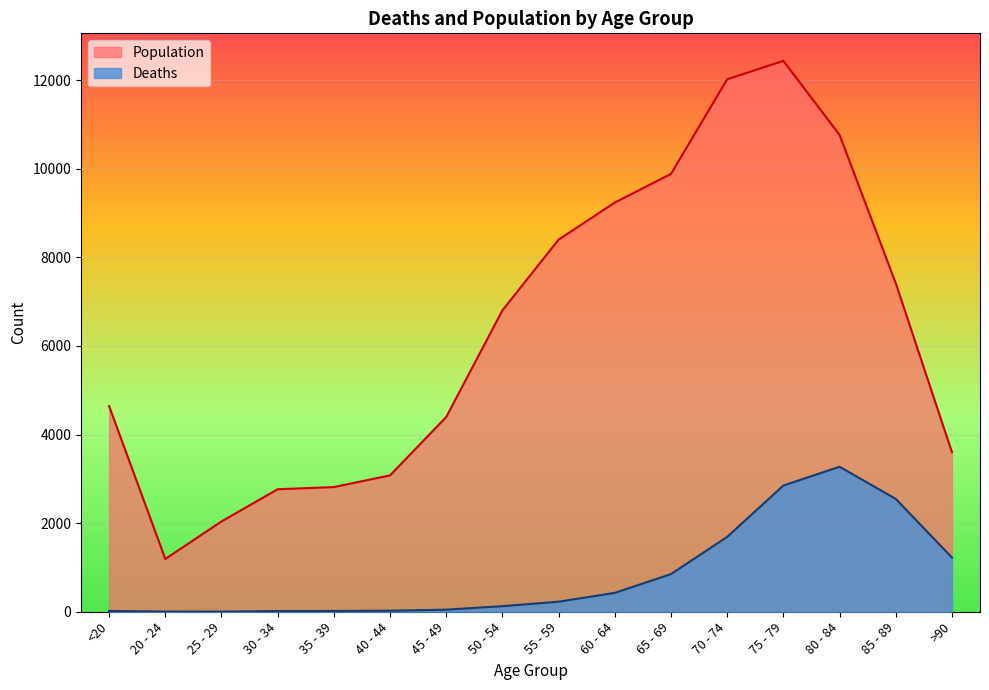

What is the difference between the Population values at 85 - 89 and 50 - 54?

614